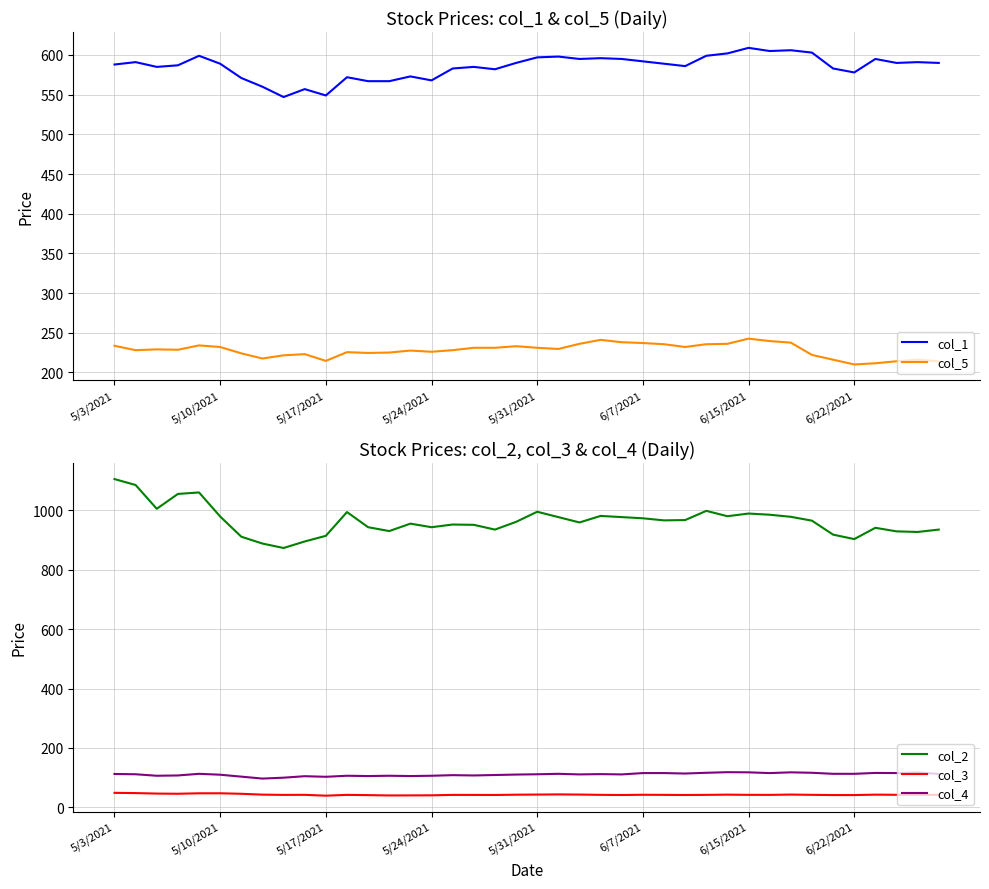

What is the lowest value of the col_5 series?

210.0